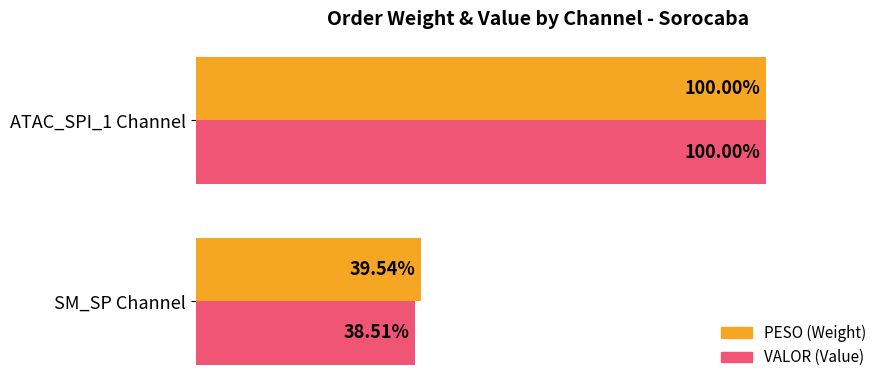

At which category is the sum across all series the highest?

ATAC_SPI_1 Channel